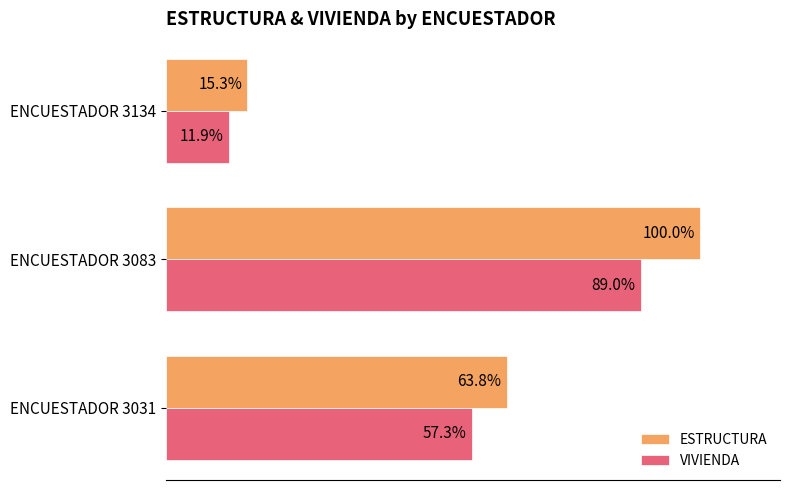

List the series in order of their overall mean, highest first.

ESTRUCTURA, VIVIENDA